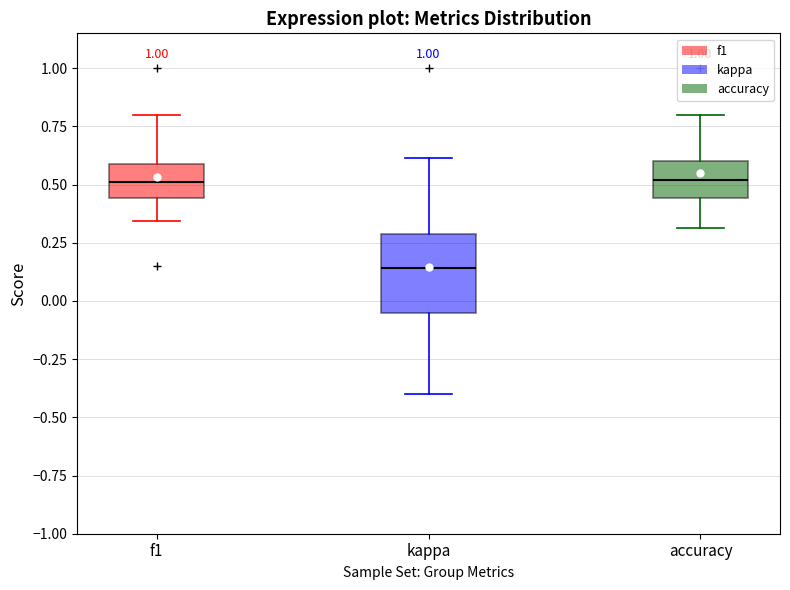

Reading left to right, read every box against the y-axis: the position of its median line, the range the box covers, and the ends of its whiskers. The values are not printed on the chart, so give them approximately, as read against the axis.

f1: median 0.50, box 0.45 to 0.60, whiskers 0.35 to 0.80
kappa: median 0.15, box -0.05 to 0.30, whiskers -0.40 to 0.60
accuracy: median 0.50, box 0.45 to 0.60, whiskers 0.30 to 0.80